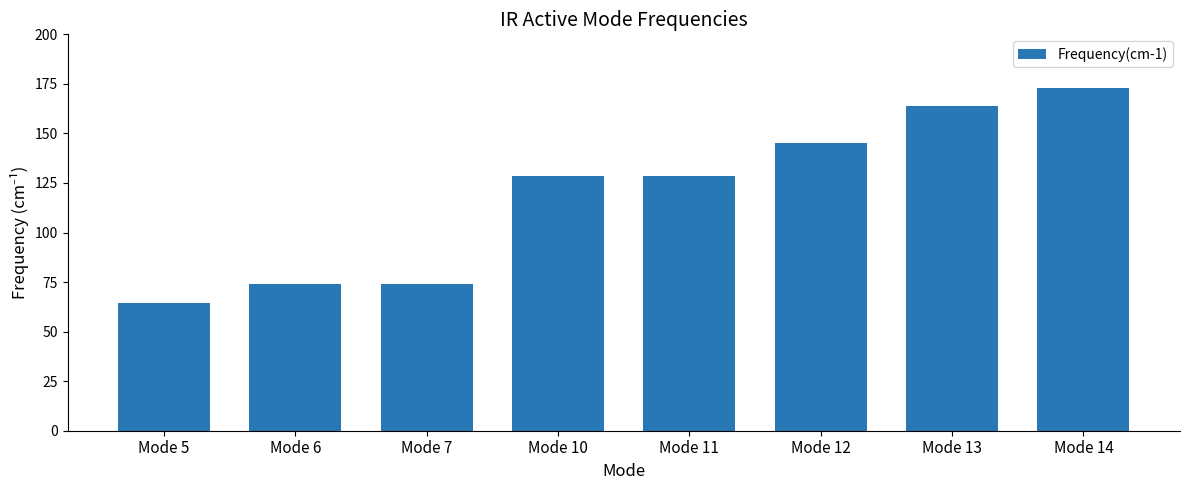

The chart shows a value of 163.8 at Mode 13. True or false?

True